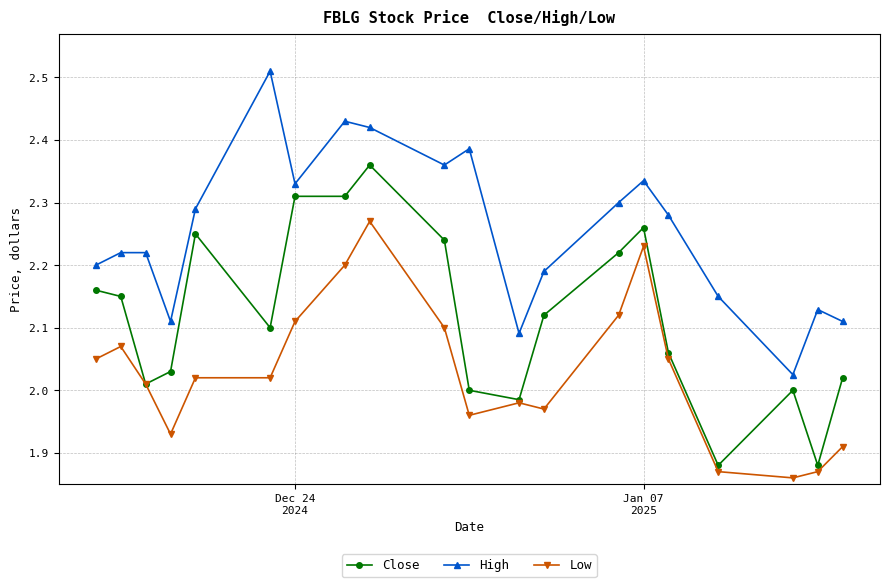

True or false: High has more than 2 interior local peaks.

True